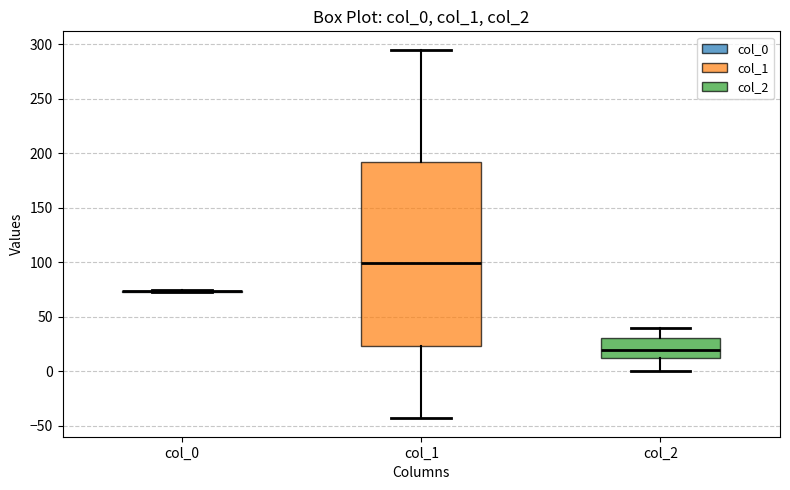

Where does the median line of the box for col_2 sit on the y-axis? The values are not printed on the chart, so give them approximately, as read against the axis.

20